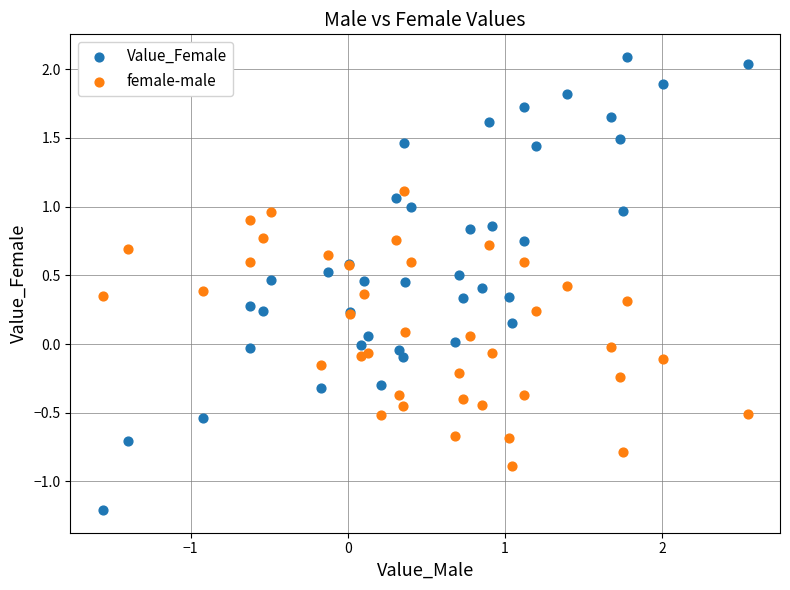

What are all the series names shown in the legend?

Value_Female, female-male